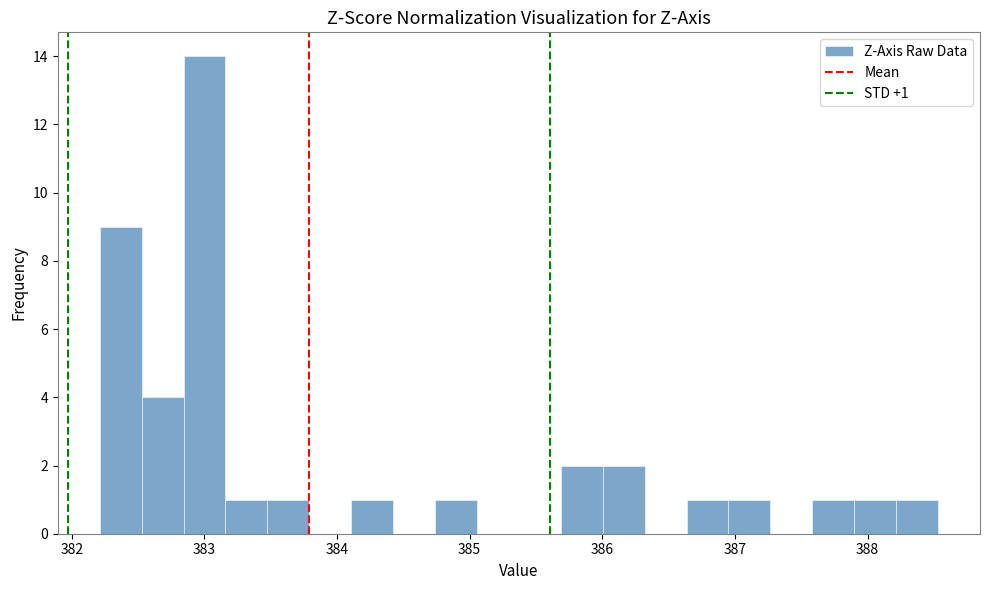

Read against the x-axis, roughly where is the centre of the tallest bar?

383.0